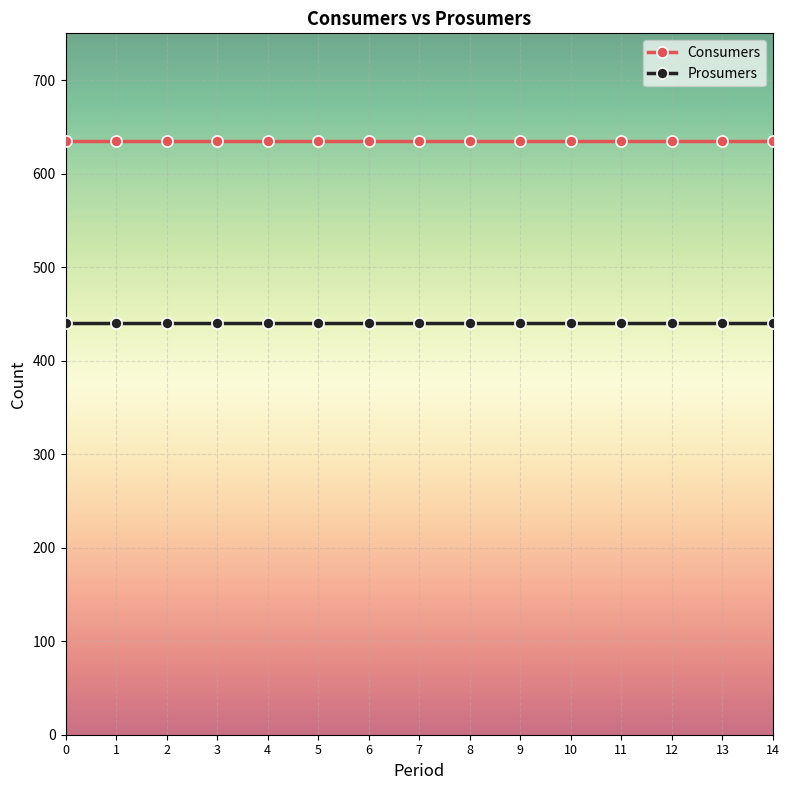

True or false: Consumers and Prosumers cross at least once.

False